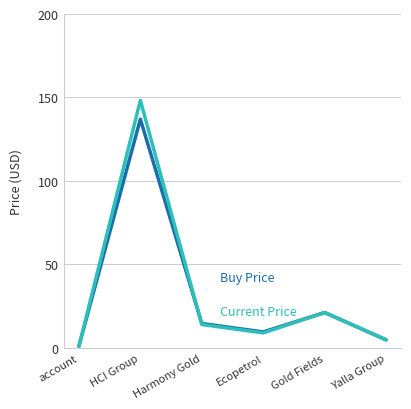

Which category has the highest value across all series?

HCI Group